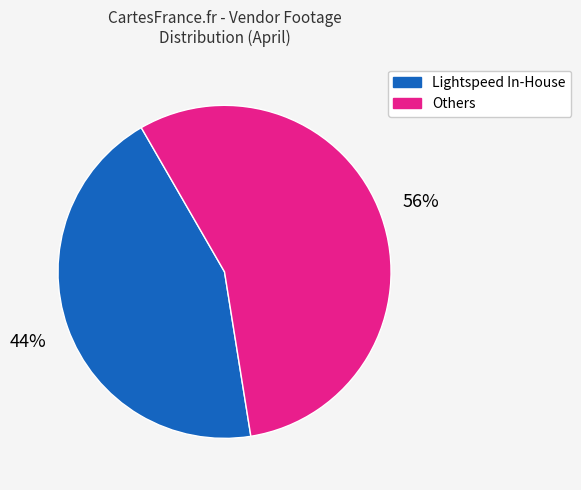

Count the number of slices in the pie.

2